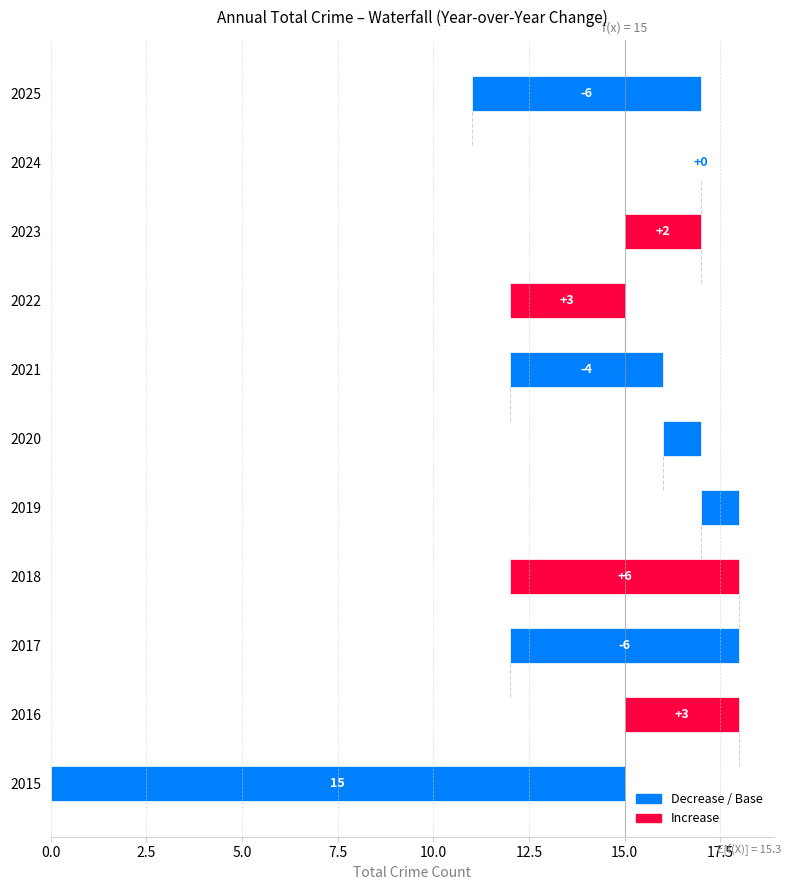

At which category does the chart reach its peak across all series?

2016